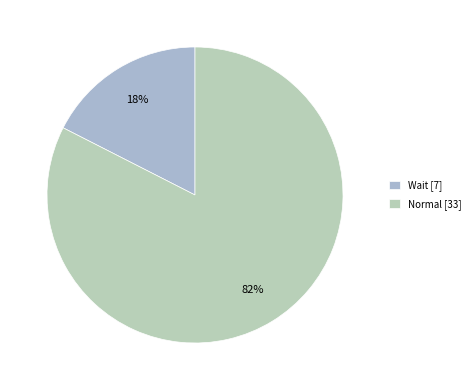

Is it true that Wait is 1% of the pie?

False